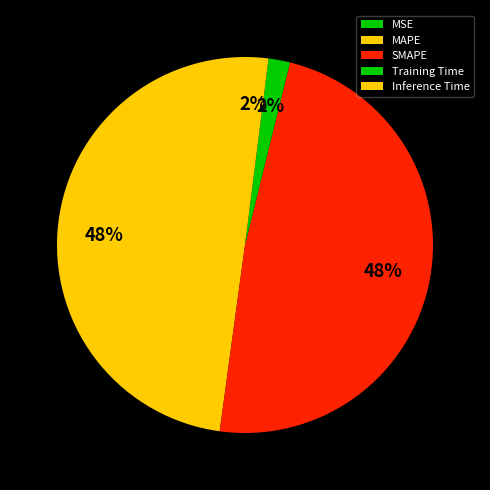

To the nearest percent, what is the combined percentage of Inference Time and SMAPE?

50%